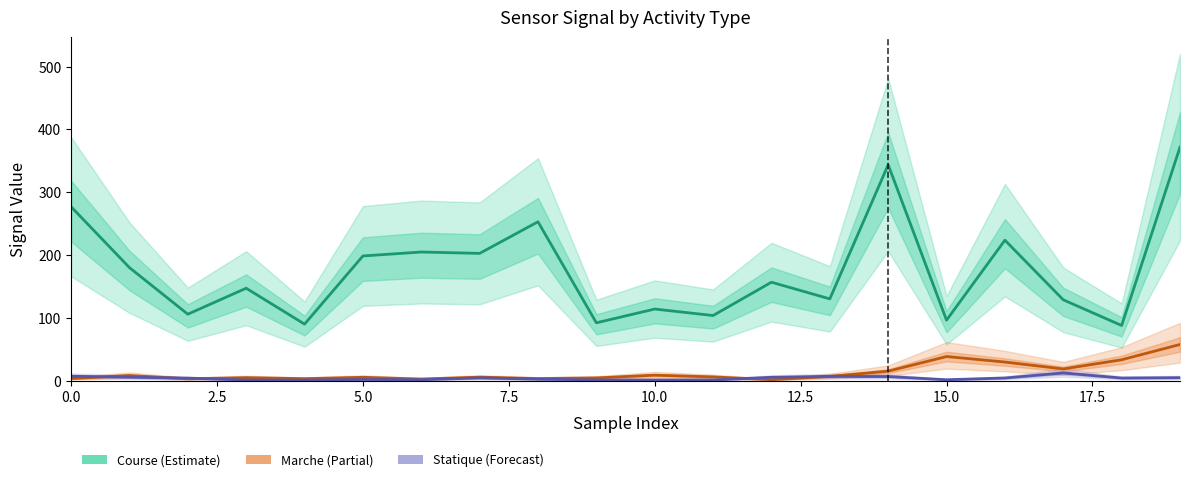

What is the sum of the Marche values at 18 and 10?

42.1